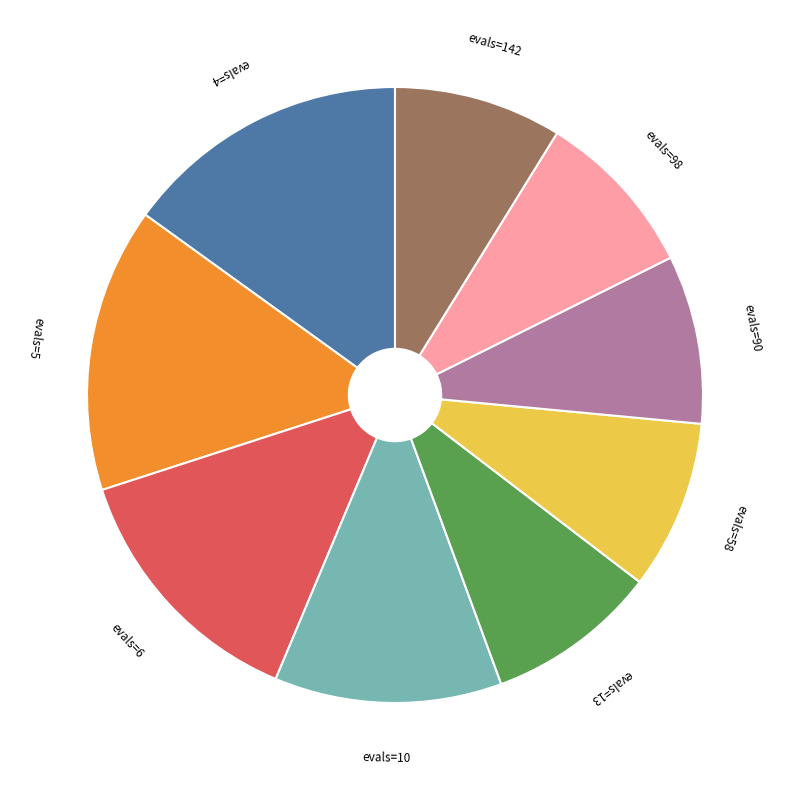

What is the ratio of the value at evals=13 to the value at evals=4?

0.6